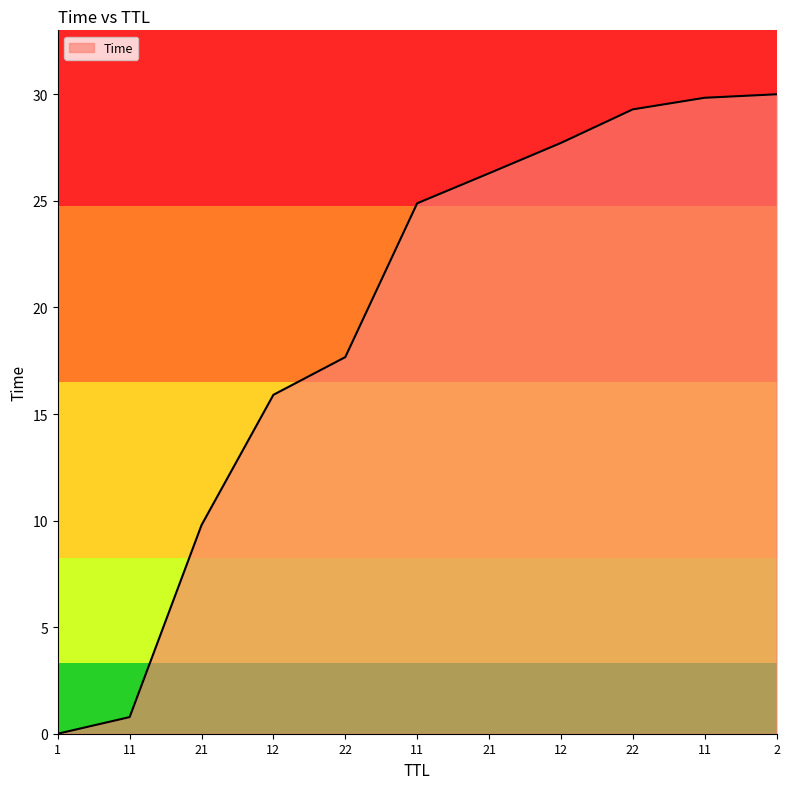

What is the sum of all values?

212.2